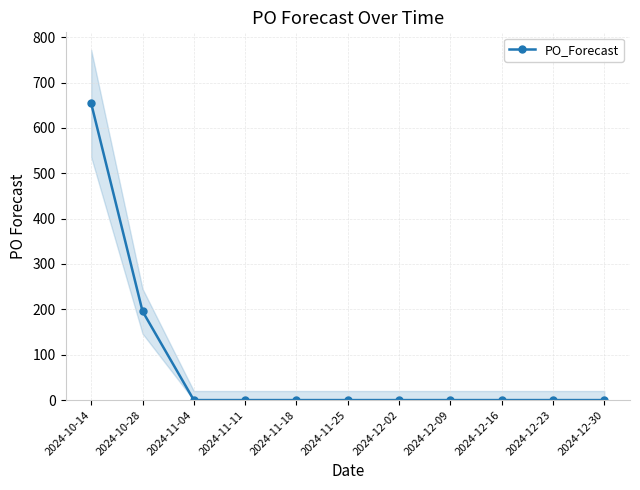

What is the greatest value displayed?

654